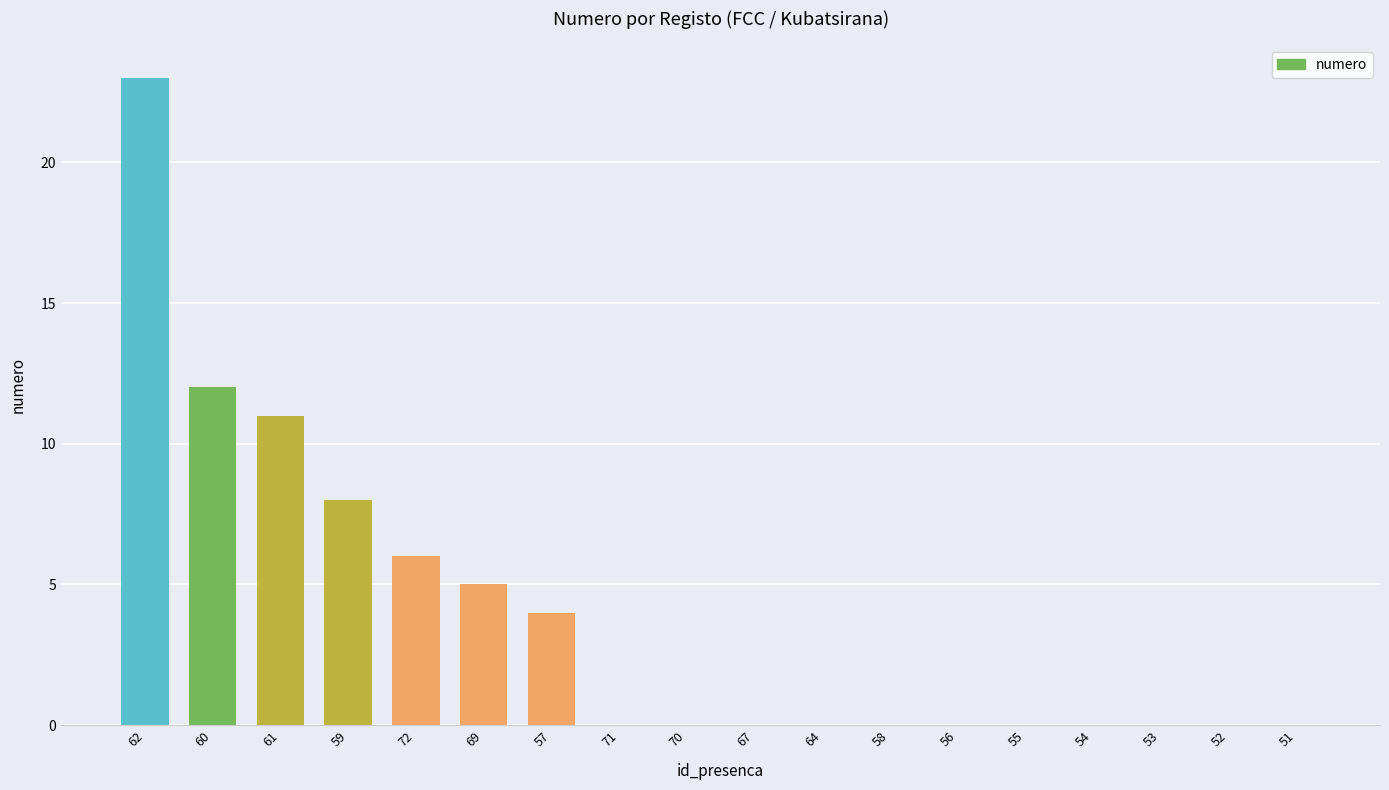

Is it true that the value at 60 is 12?

True